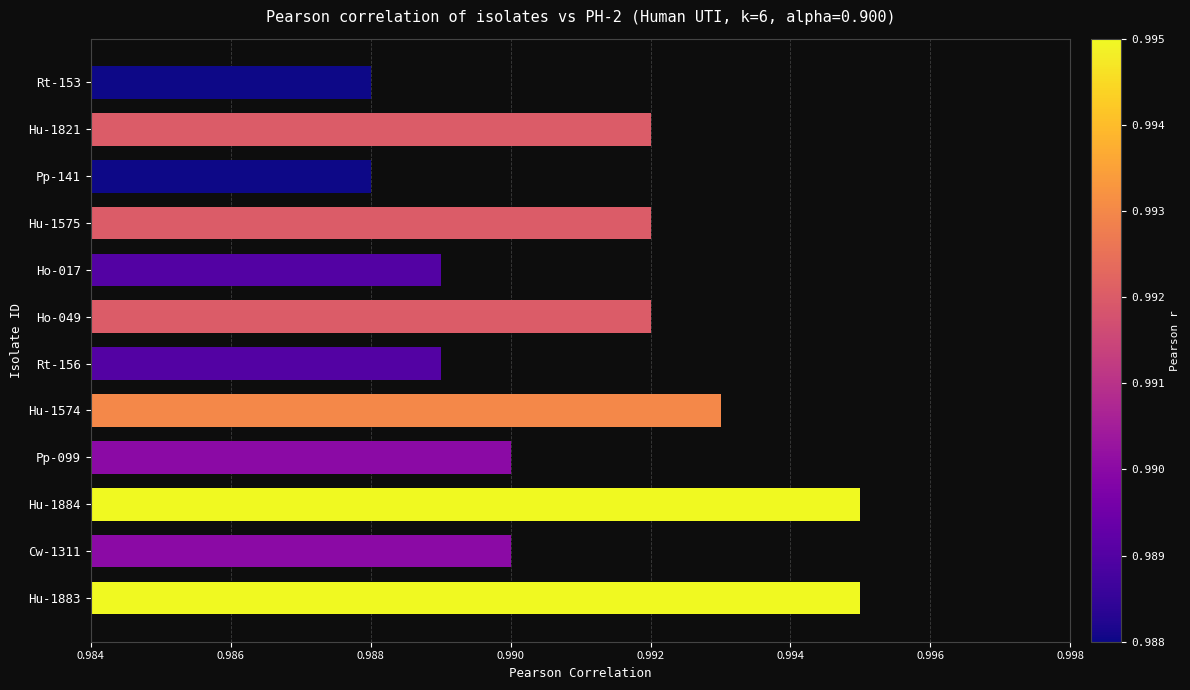

Which has a higher value, Ho-049 or Ho-017?

Ho-049